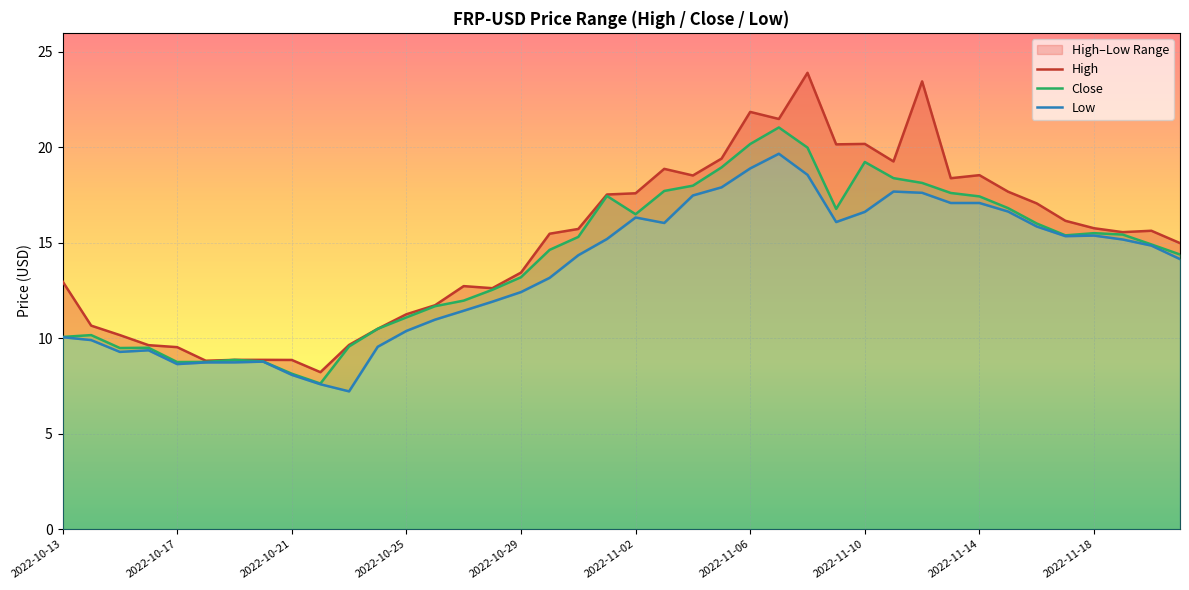

What is the highest value of the High series?

23.9